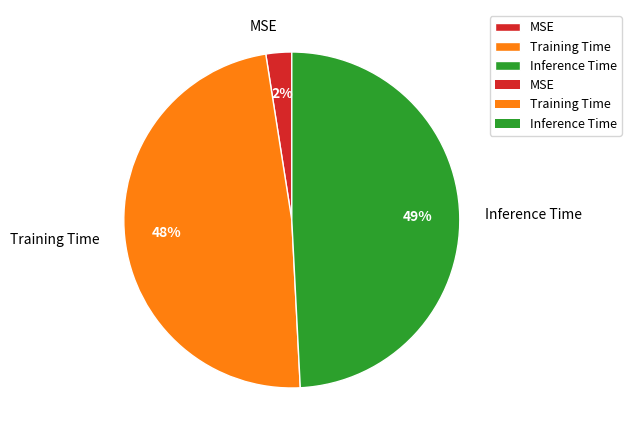

Is the sum of Inference Time and Training Time greater than half?

Yes